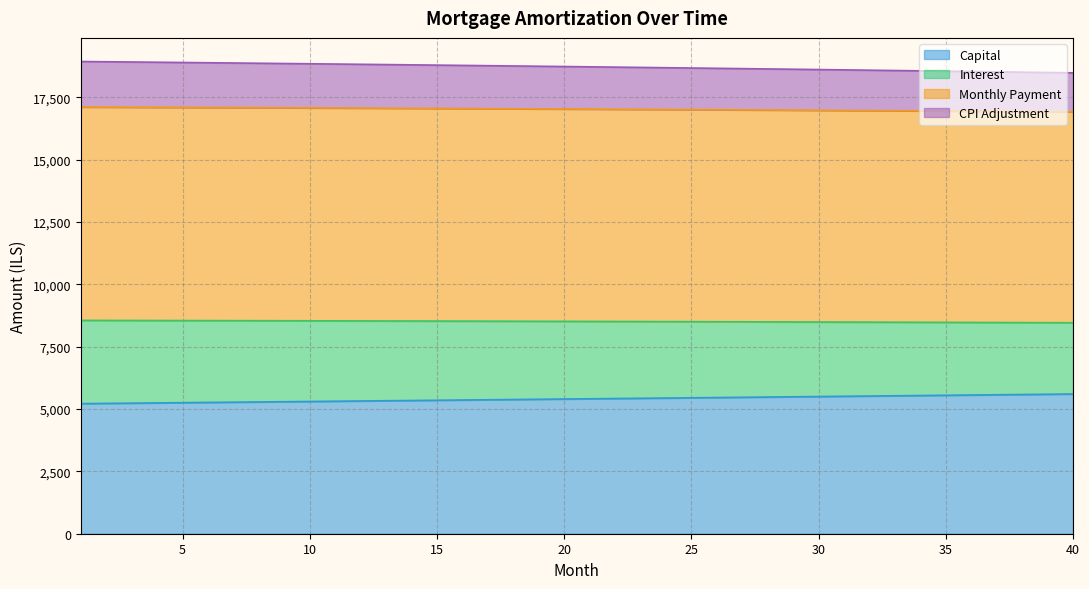

Between 1 and 37, which is larger?

37